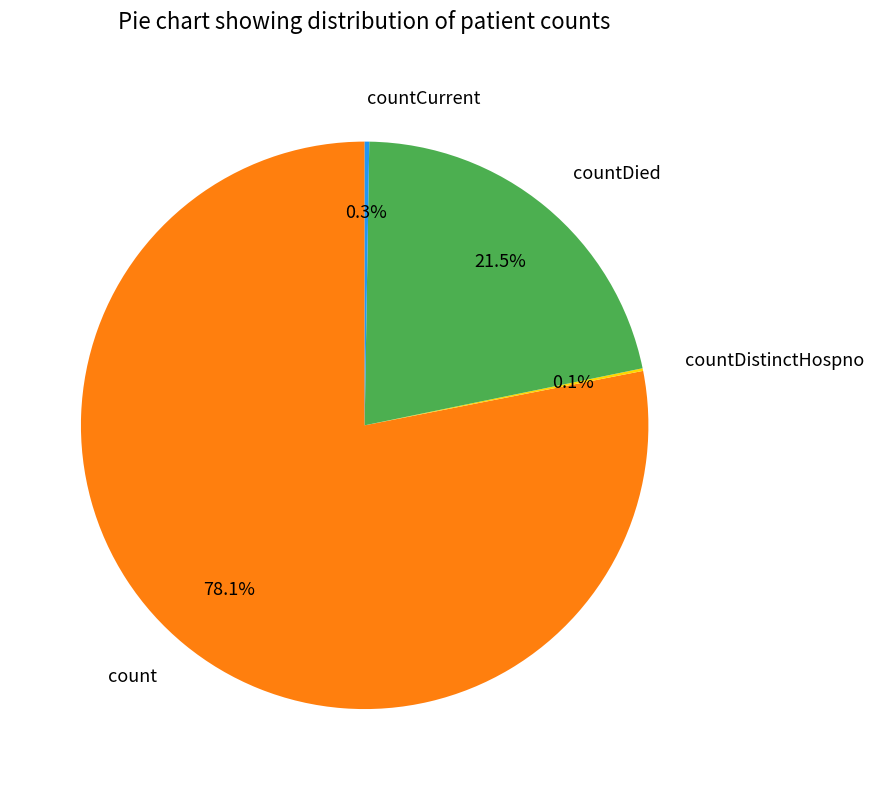

Does count represent more than half of the total?

Yes